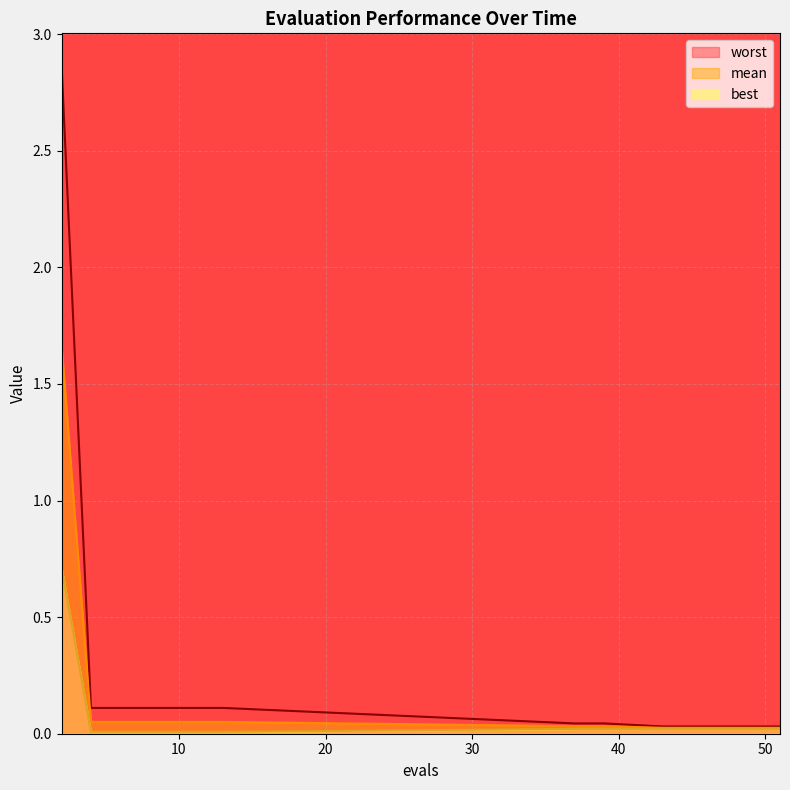

The worst series shows 2.9 at 2. True or false?

True